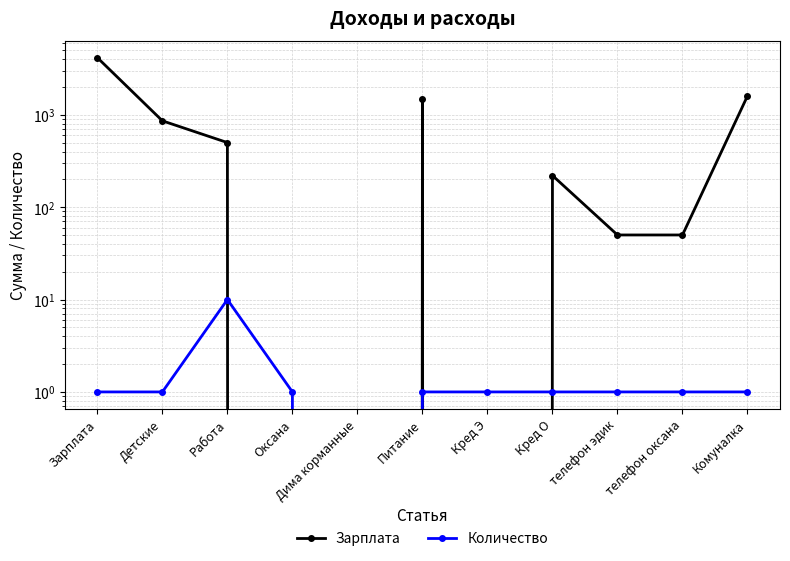

Where do Количество and Зарплата first cross each other?

Работа and Оксана